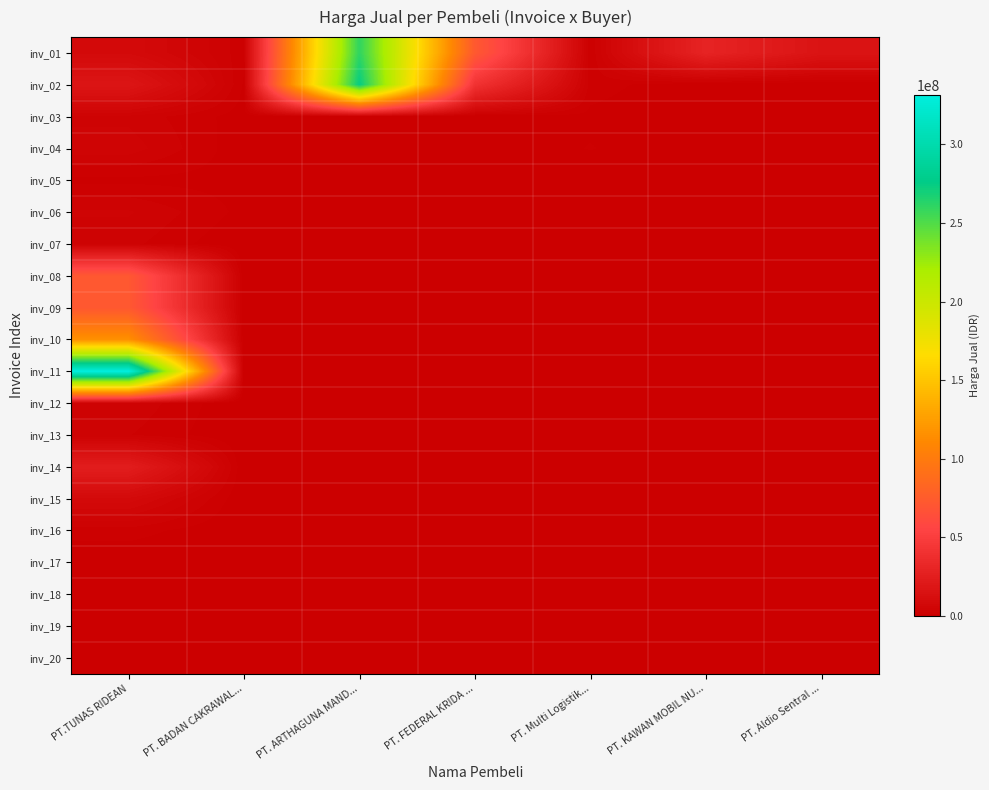

What is the difference between the highest and lowest values at PT. BADAN CAKRAWAL...?

1739052.0